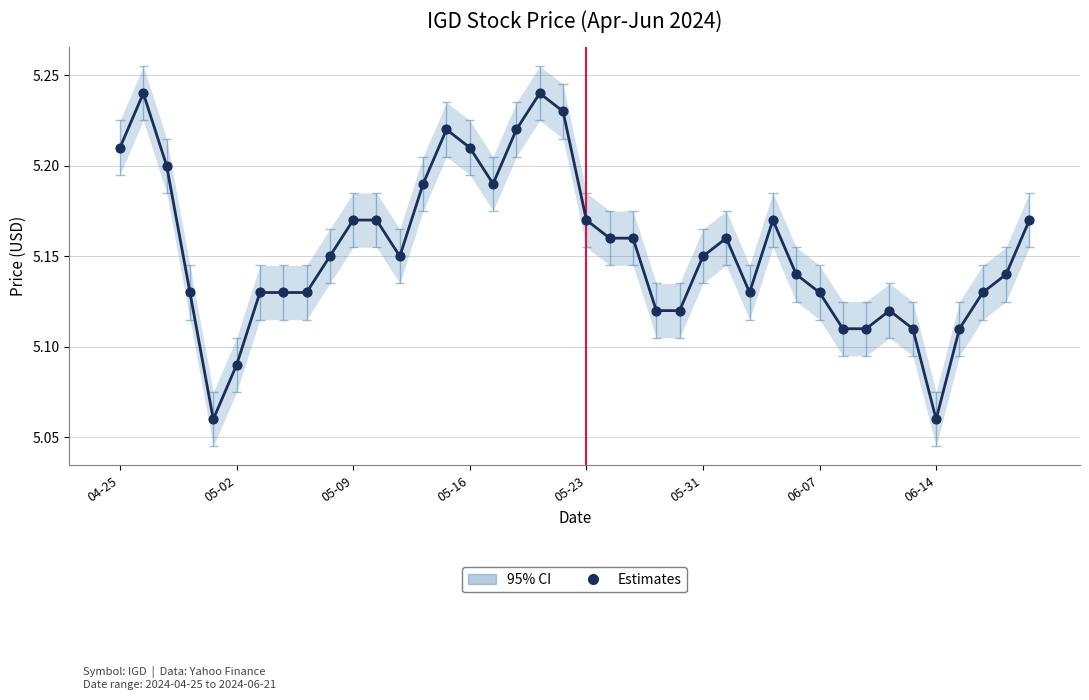

Between 23 and 10, which is larger?

10